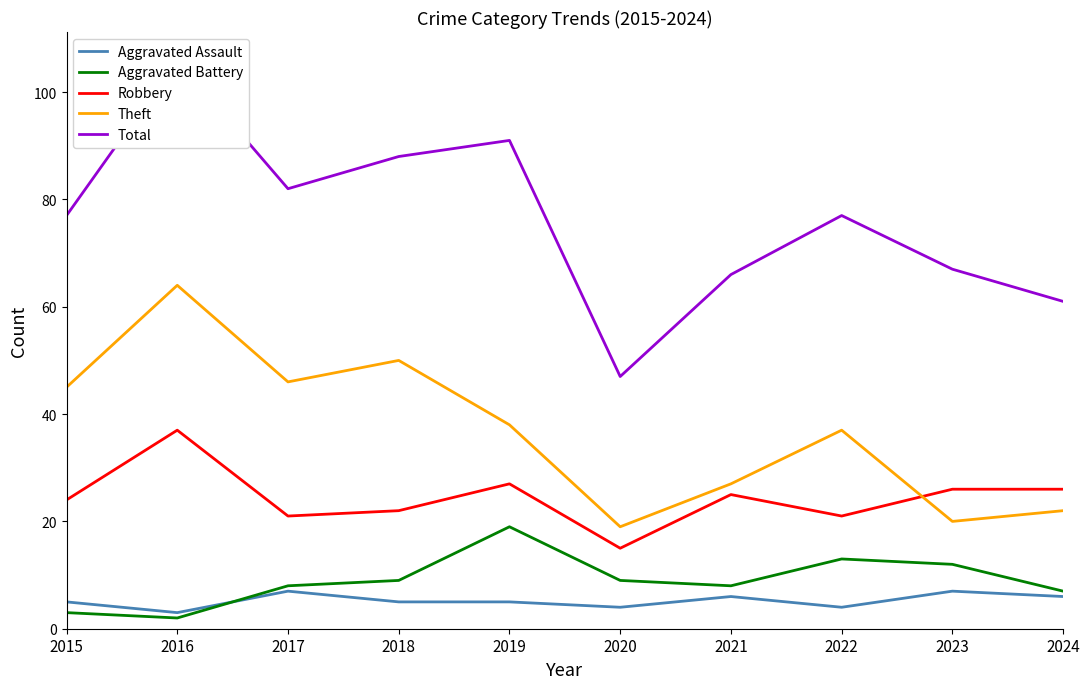

What is the difference between the second highest and minimum values in the Theft series?

31